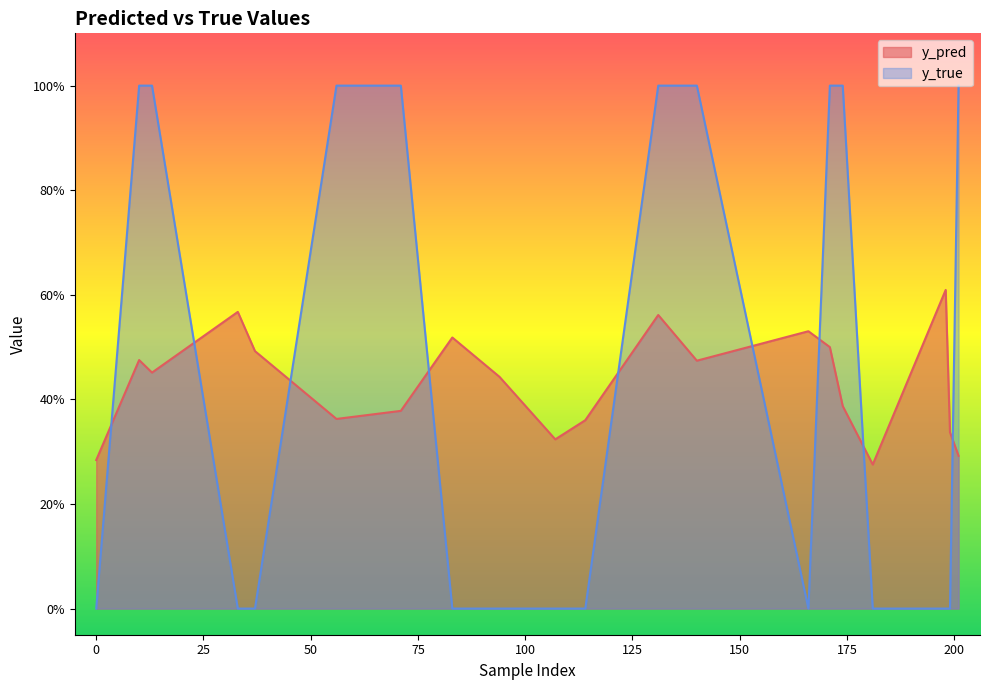

Between which two adjacent categories do y_pred and y_true first intersect?

0 and 10